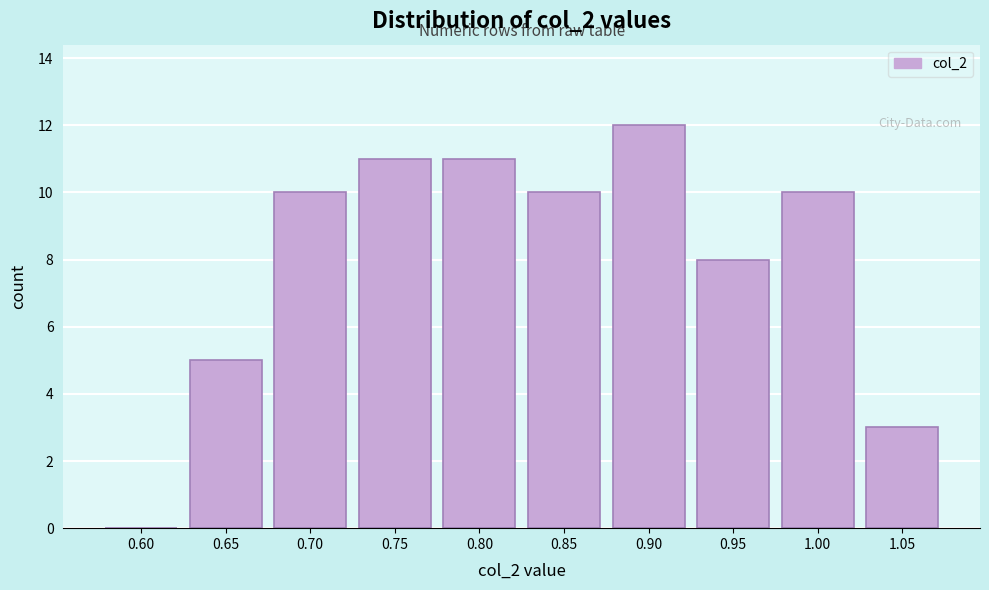

Reading left to right, what are all the values shown in this chart?

0.60=0	0.65=5	0.70=10	0.75=11	0.80=11	0.85=10	0.90=12	0.95=8	1.00=10	1.05=3